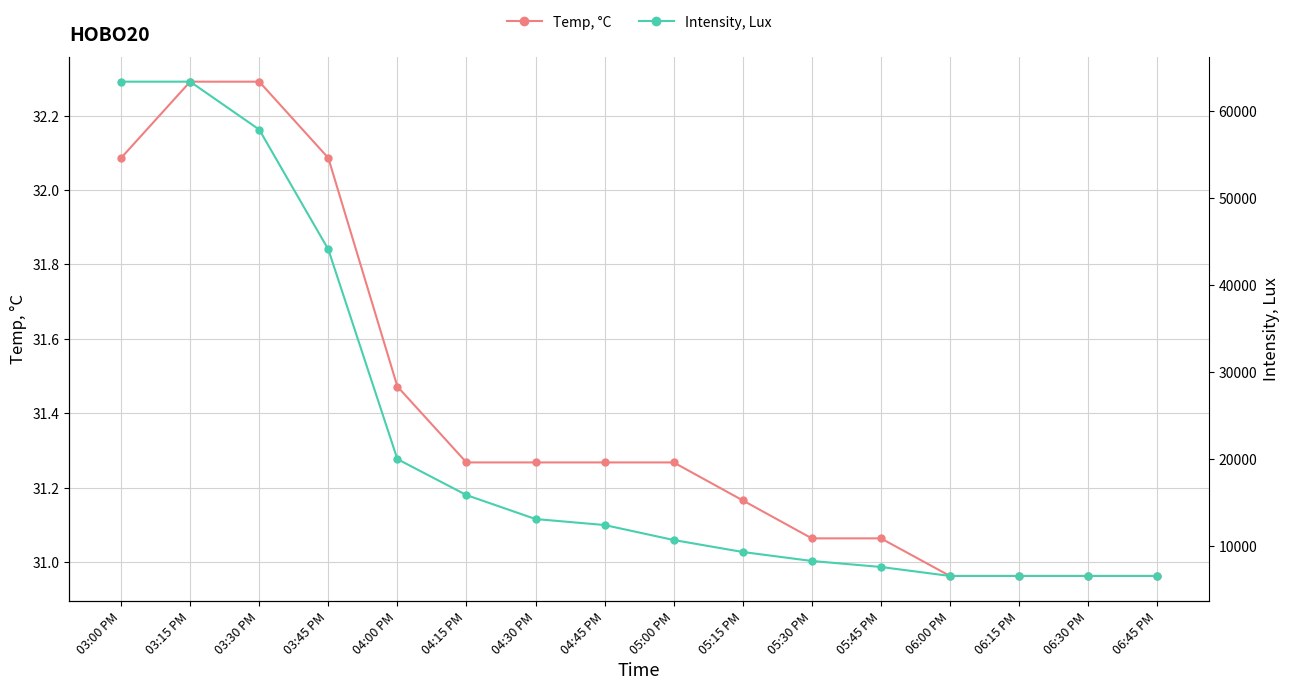

The Temp, °C series shows 15.1 at 06:15 PM. True or false?

False